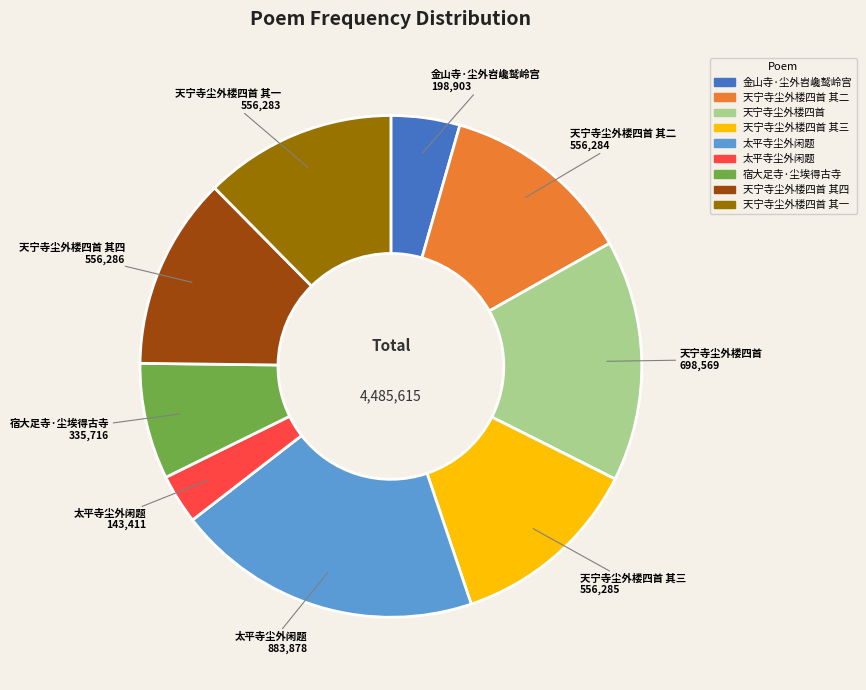

Is there any slice that represents more than half of the pie?

No